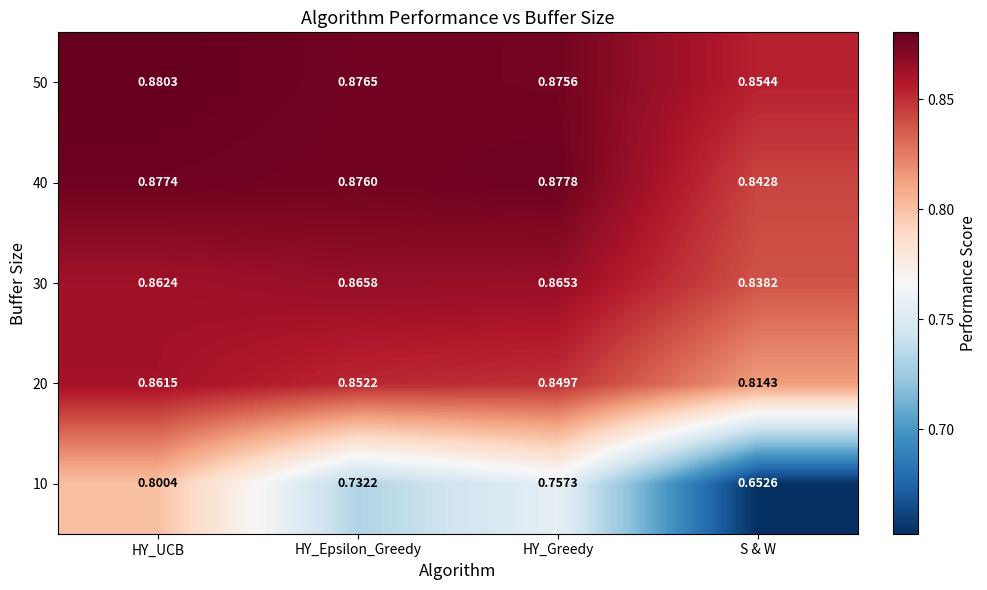

At which label is 40 closest to 0?

S & W